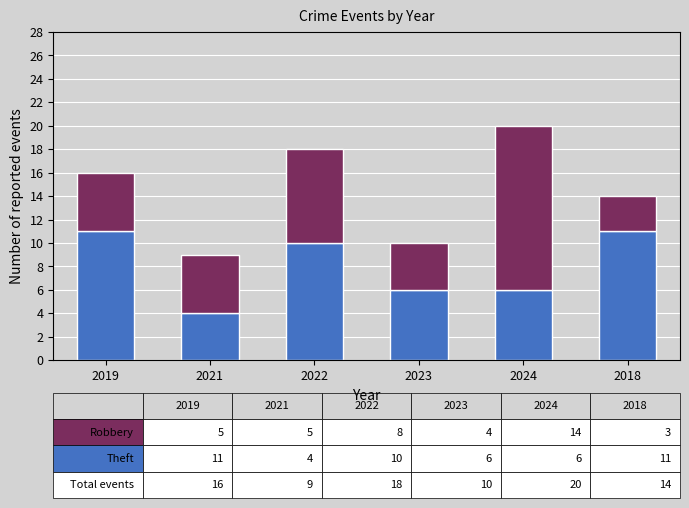

What is the total value across all series at 2021?

9